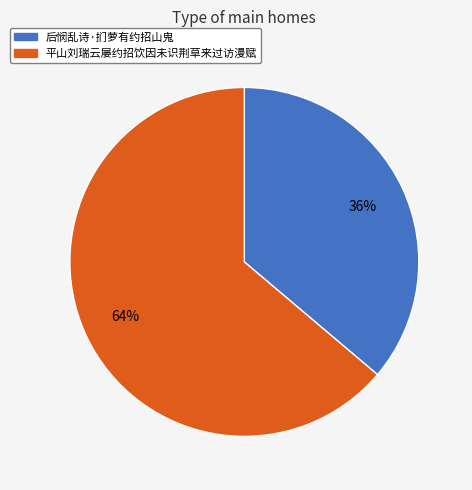

True or false: 平山刘瑞云屡约招饮因未识荆草来过访漫赋 accounts for 57% of the total.

False